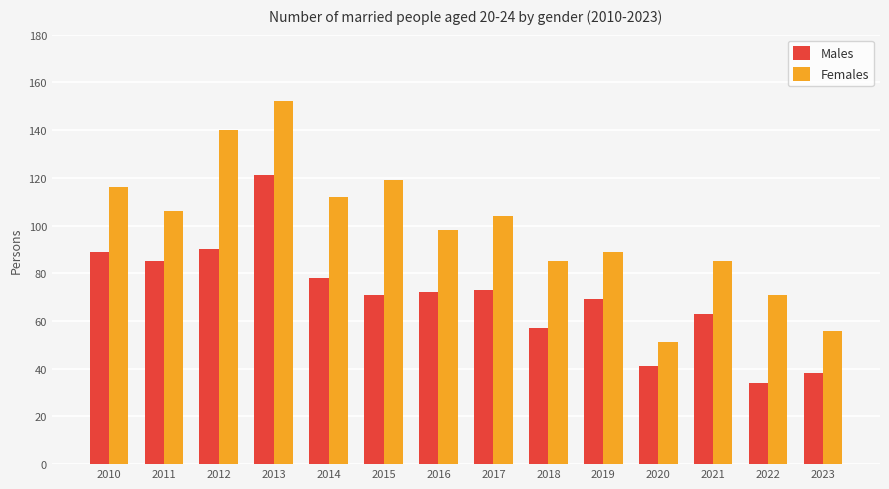

Reading right to left, list all the values displayed in this chart.

Males: 38	34	63	41	69	57	73	72	71	78	121	90	85	89
Females: 56	71	85	51	89	85	104	98	119	112	152	140	106	116